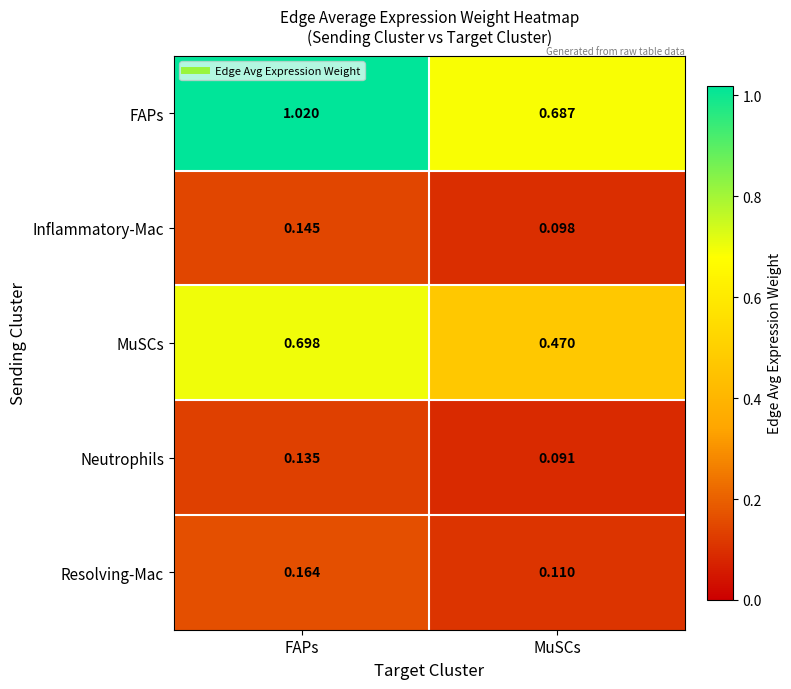

Where is MuSCs nearest to the value 0?

MuSCs